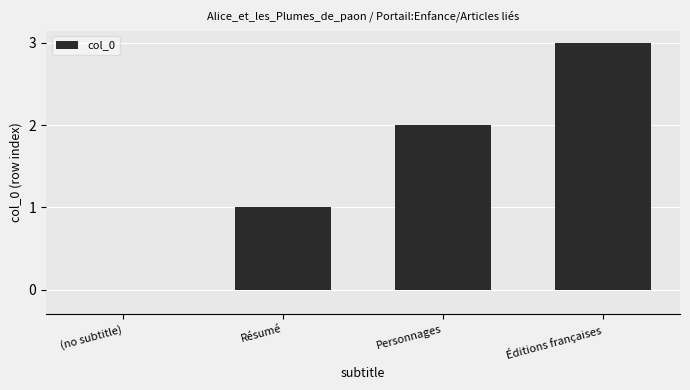

Is it true that the value at (no subtitle) is 0?

True